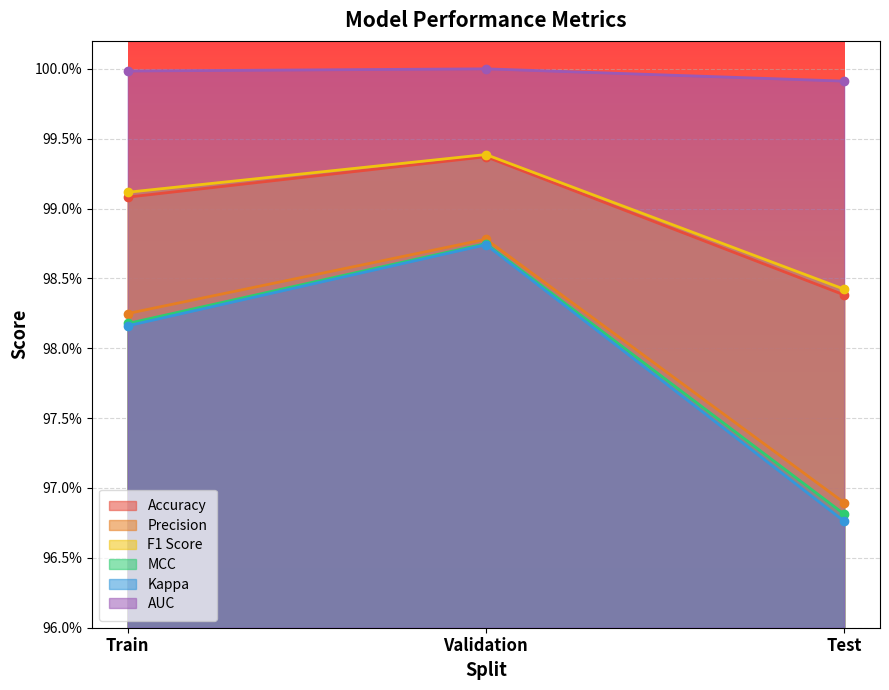

Which series has the largest total across all categories?

AUC